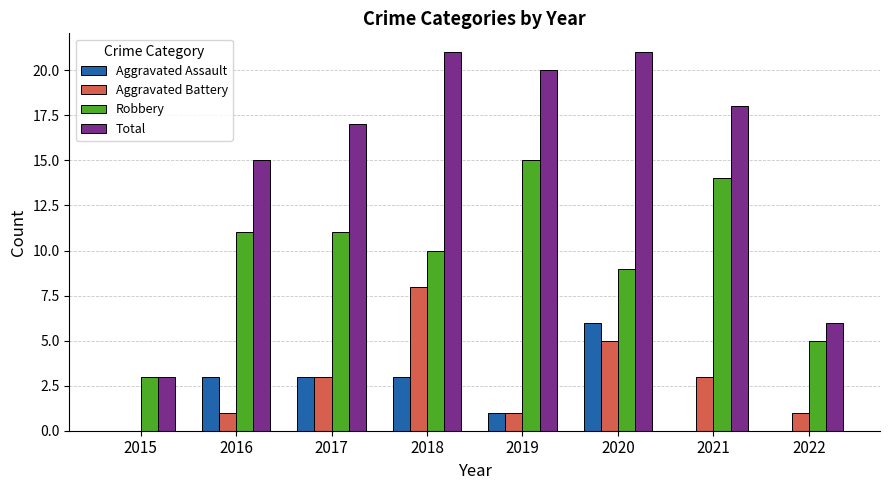

What is the approximate value of Total at 2021, to the nearest 10?

20